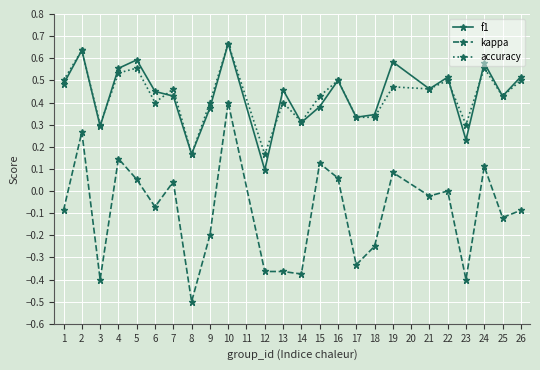

Is it true that f1 equals 0.2 at 2?

False